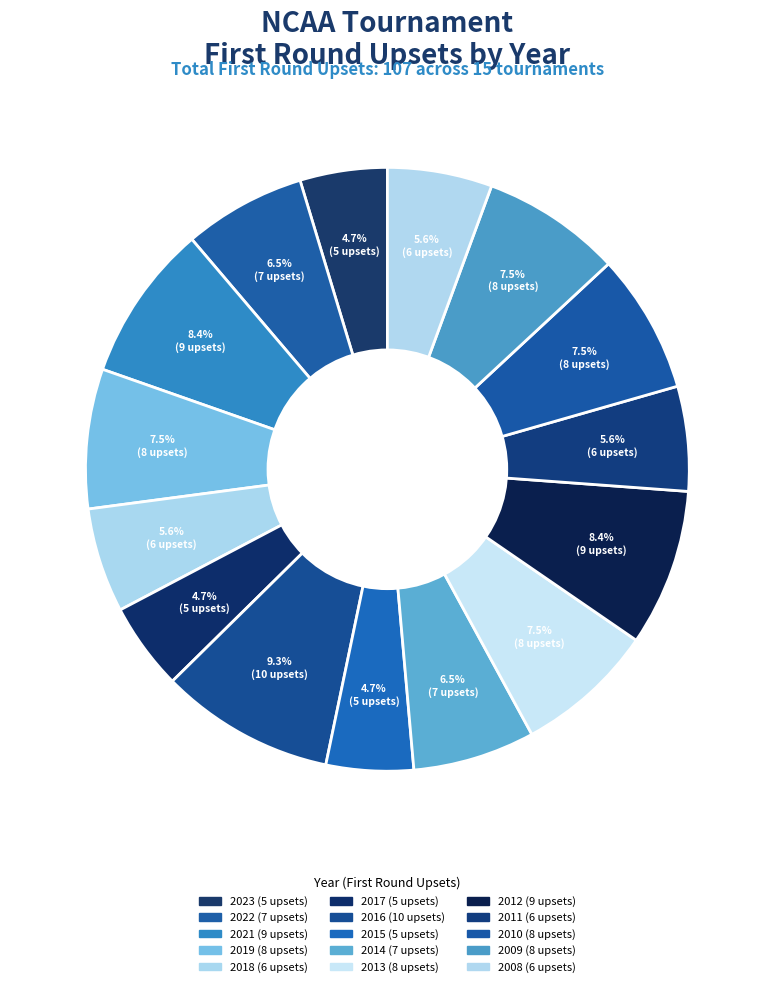

Is there any slice that represents more than half of the pie?

No